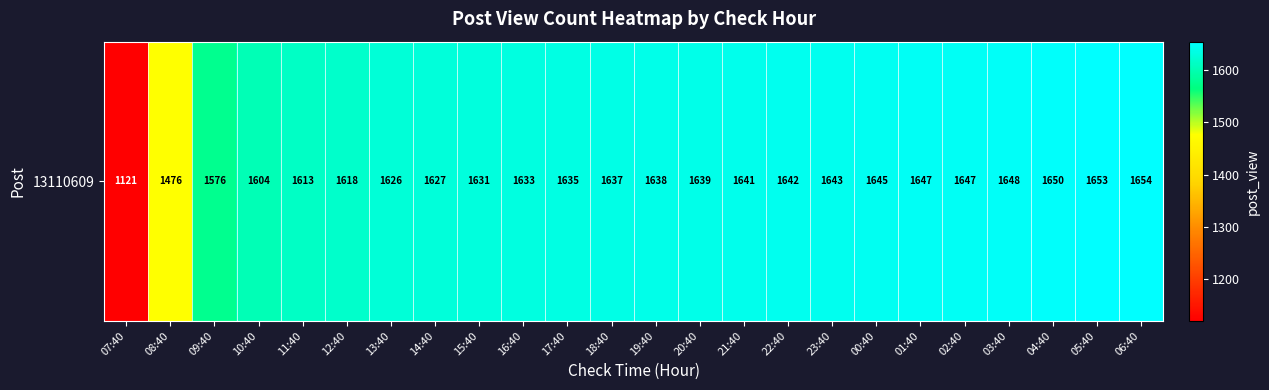

How many data points are above 1638?

11